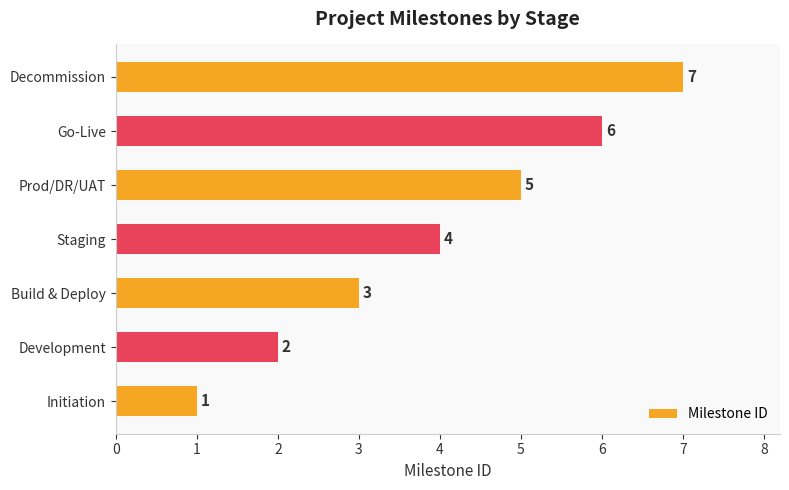

How many values are between 2 and 6?

5